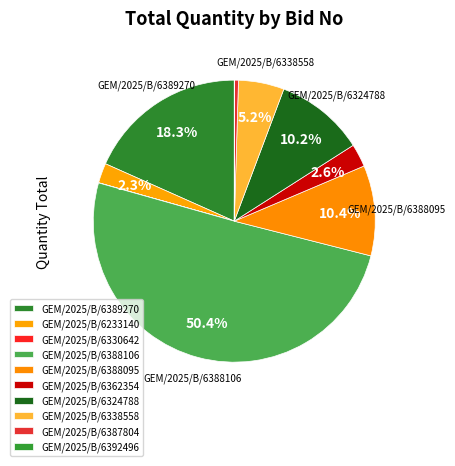

The GEM/2025/B/6392496 slice represents 1% of the pie. True or false?

False